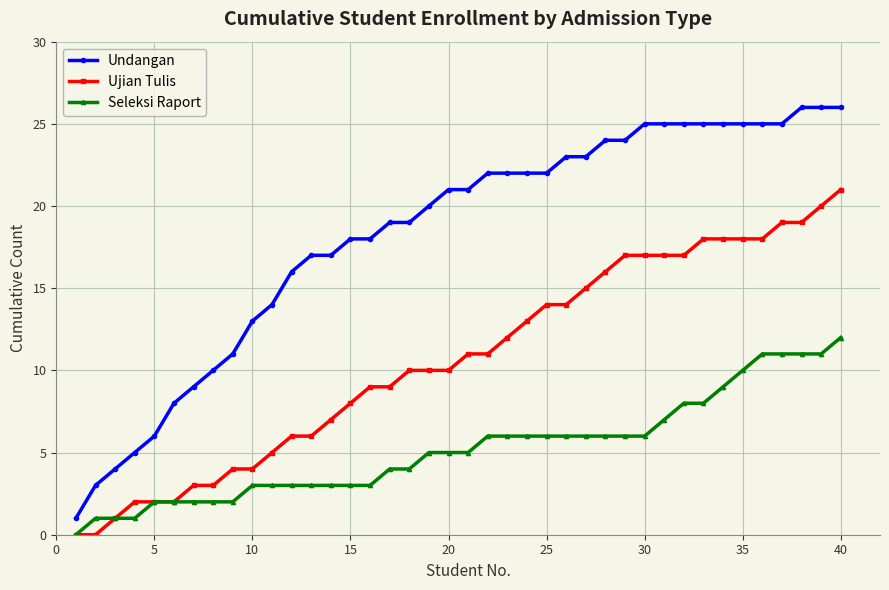

True or false: Undangan and Seleksi Raport cross at least once.

False